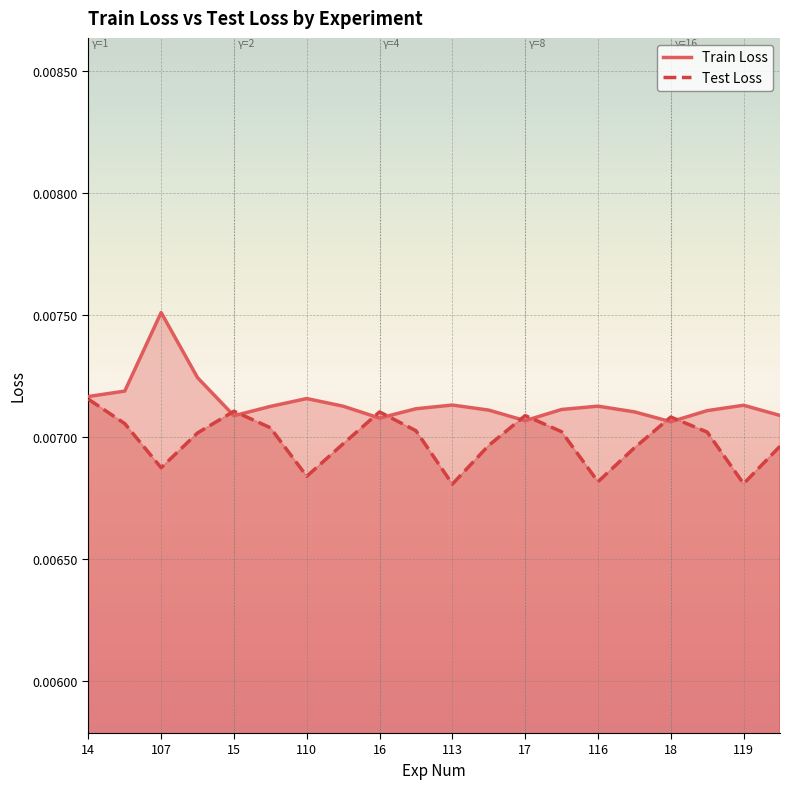

What are all the series names shown in the legend?

Train Loss, Test Loss